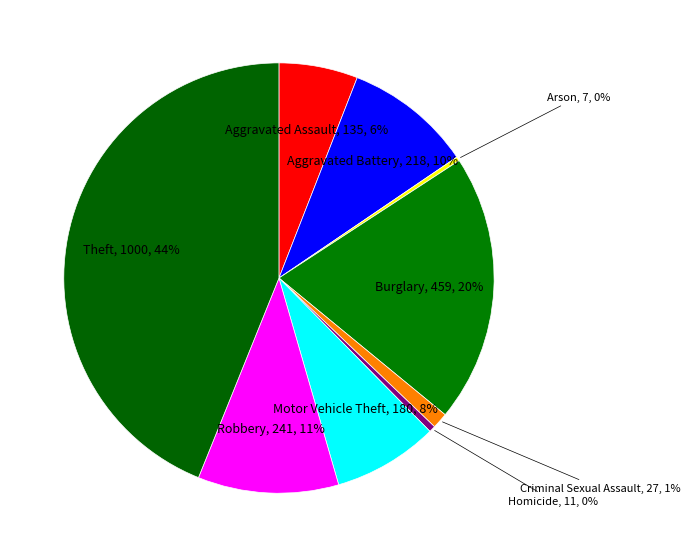

Which has a higher value, Criminal Sexual Assault, 27, 1% or Aggravated Battery, 218, 10%?

Aggravated Battery, 218, 10%